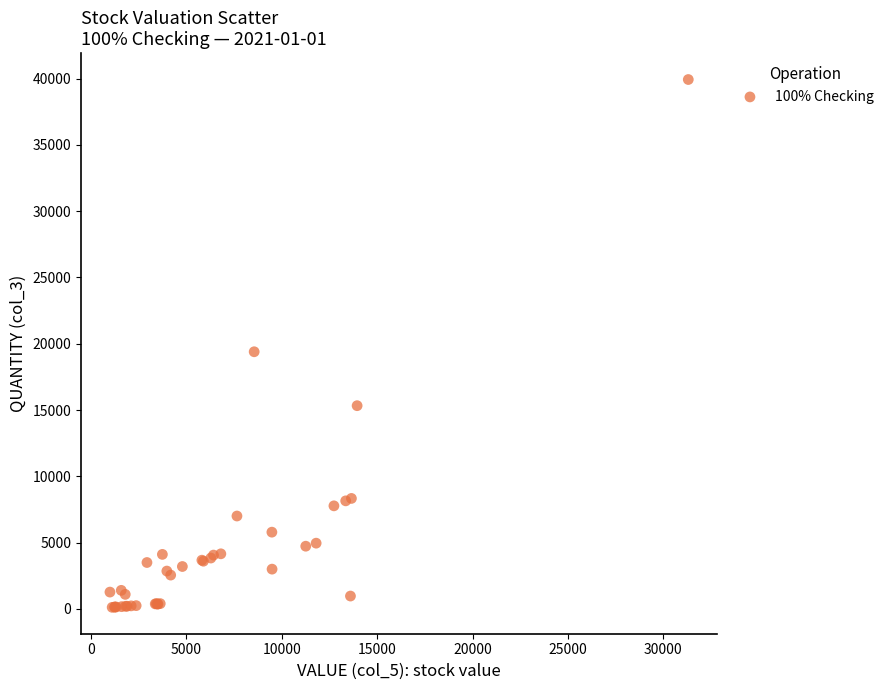

What Y value in the scatter plot is closest to 20025?

19397